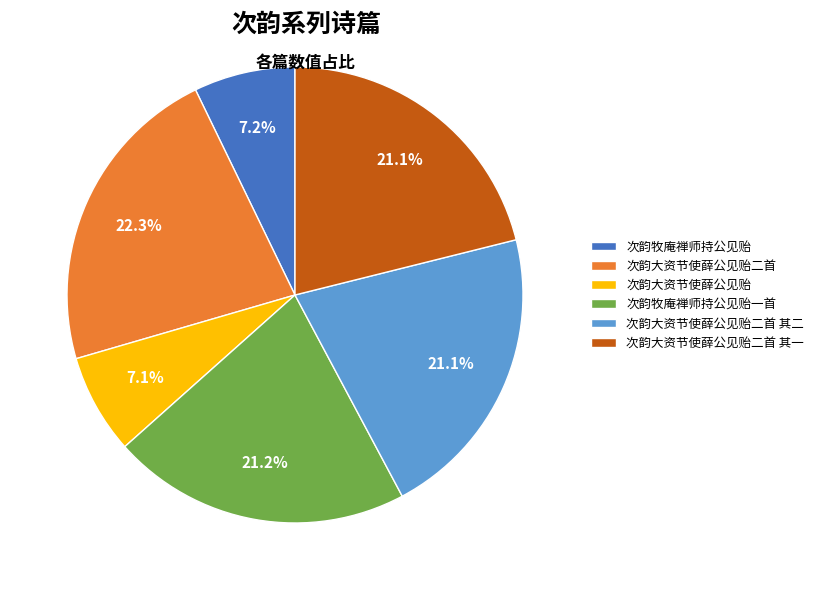

Count the number of slices in the pie.

6